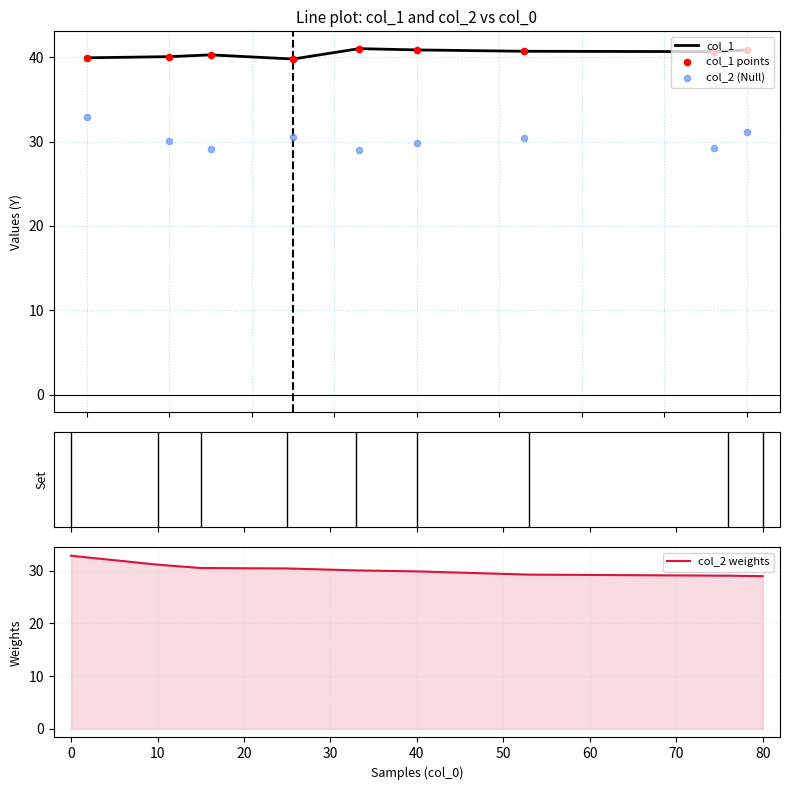

What is the highest value of the col_1 series?

41.0